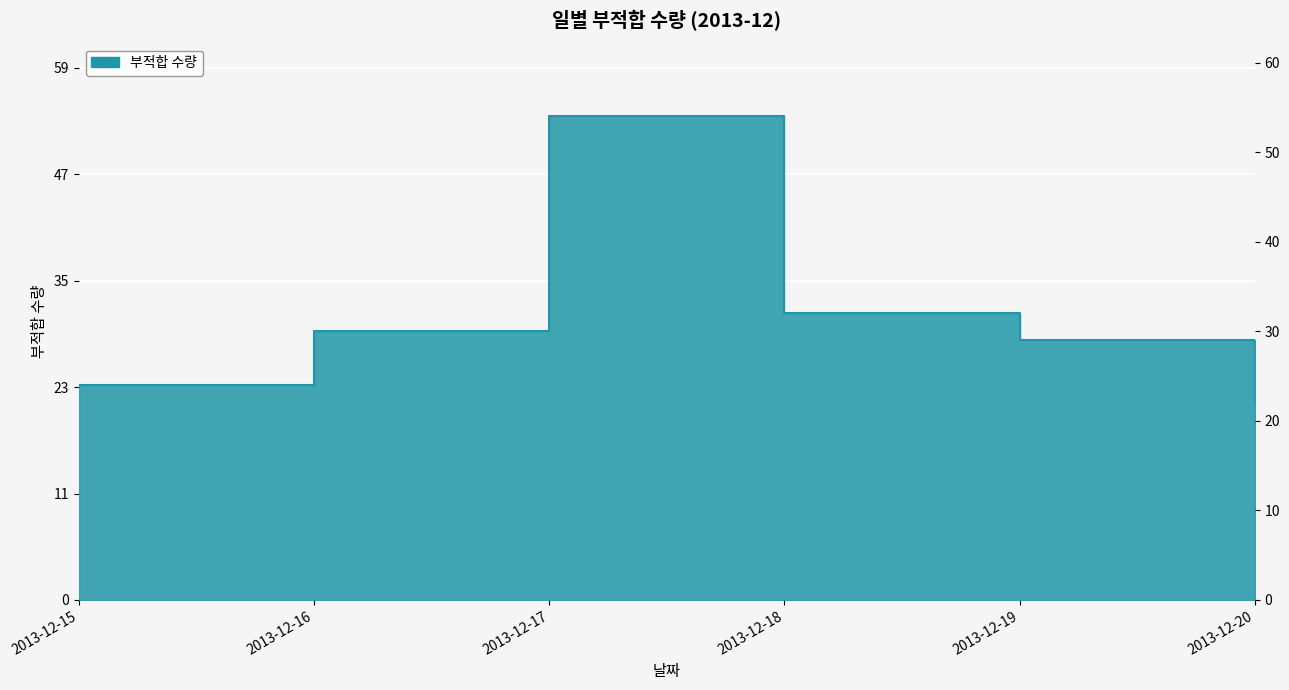

Rank the categories by value from lowest to highest.

2013-12-20, 2013-12-15, 2013-12-19, 2013-12-16, 2013-12-18, 2013-12-17